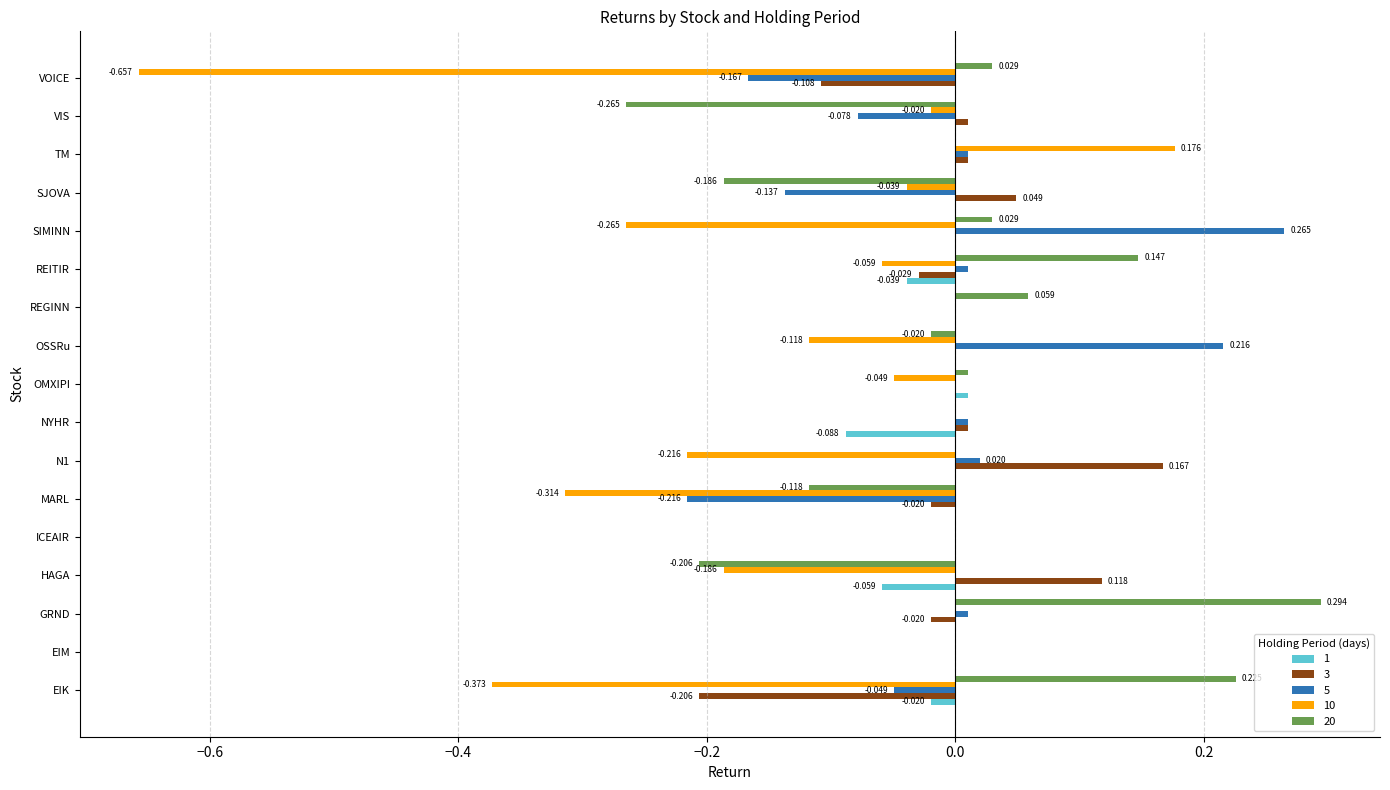

Which category has the highest value in the 10 series?

TM